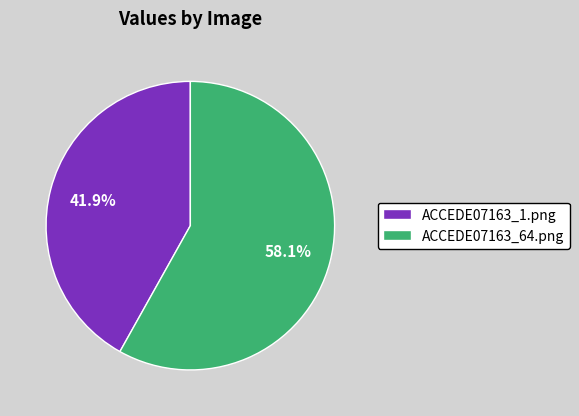

Is it true that ACCEDE07163_1.png is 48% of the pie?

False